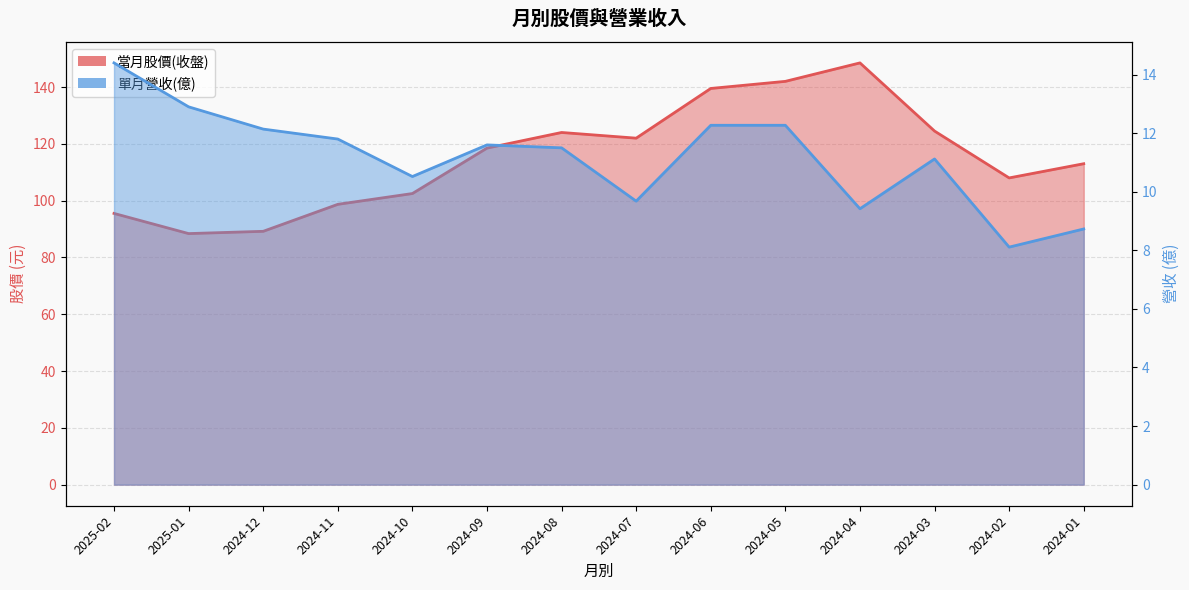

What is the minimum value for 當月股價(收盤)?

88.4